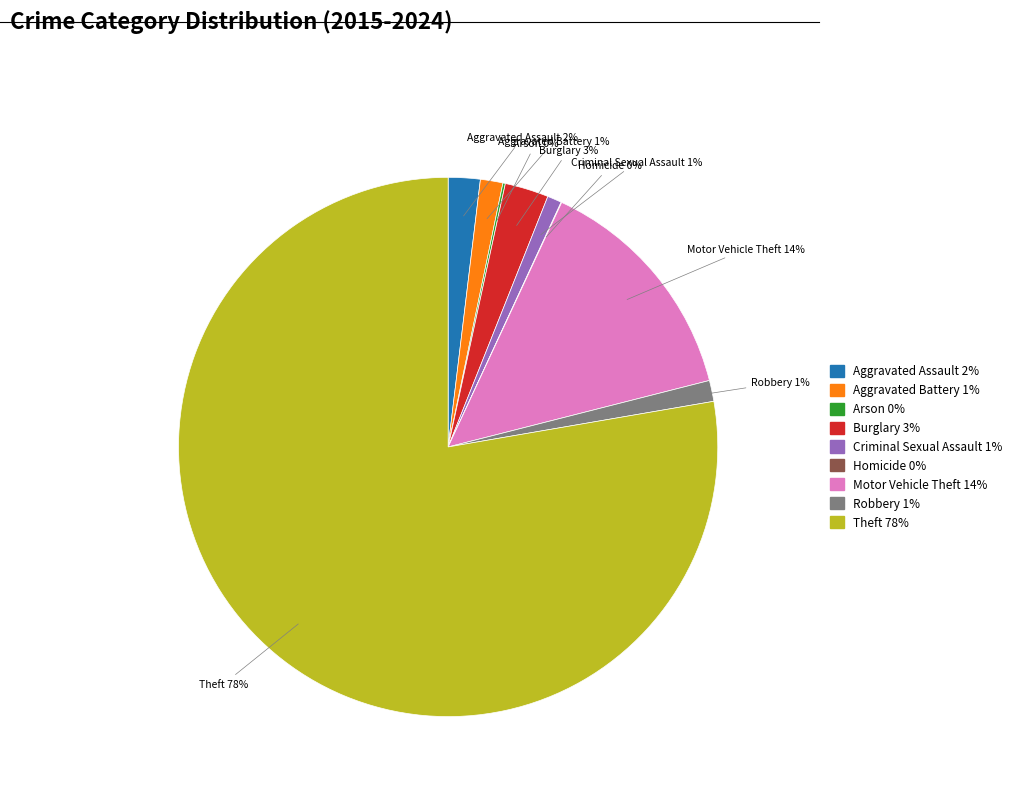

Which slice is the largest?

Theft